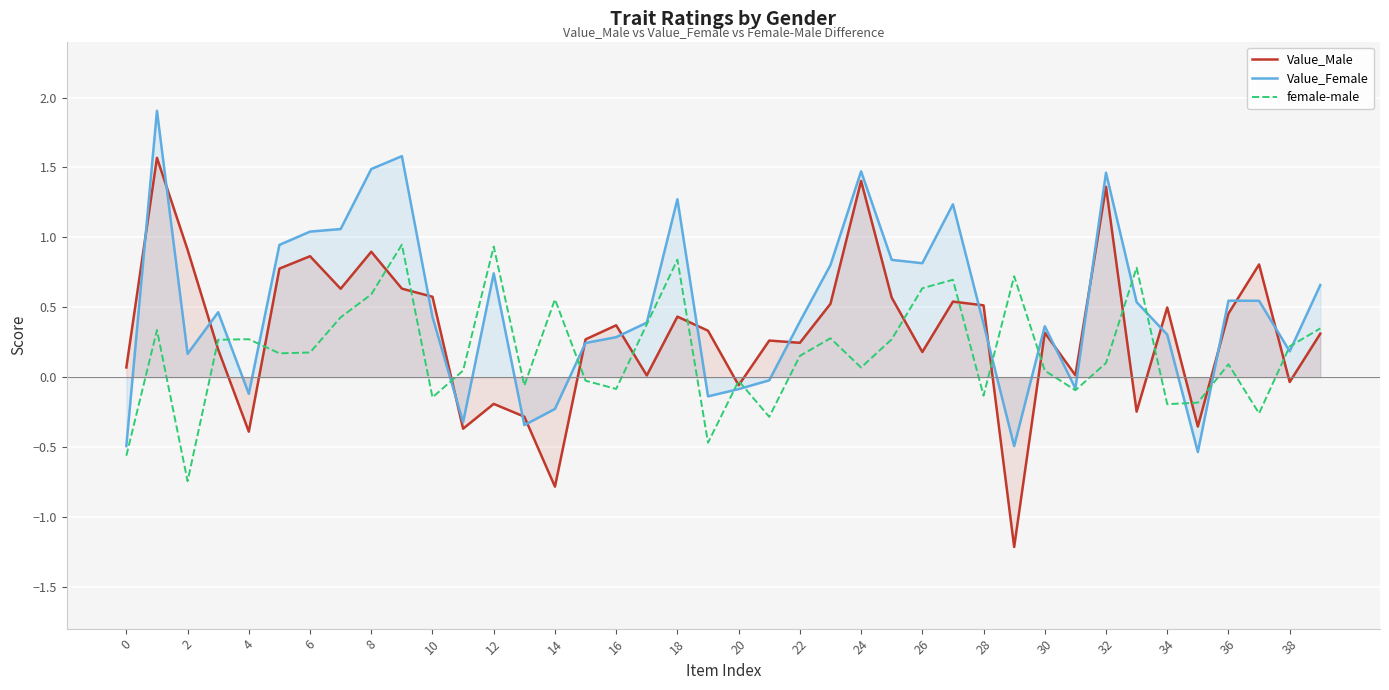

What is the highest value of the Value_Female series?

1.9